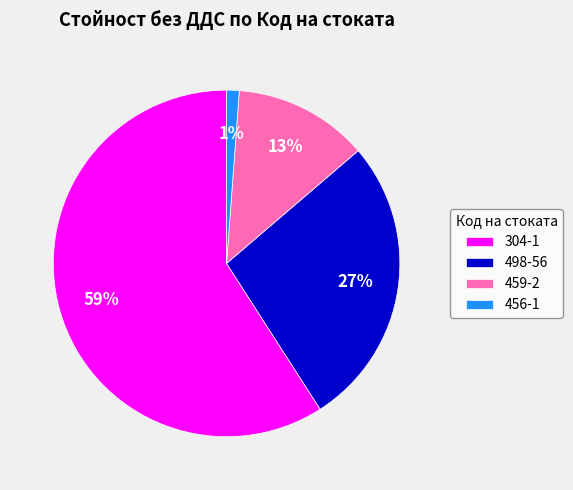

Rank the categories by value from lowest to highest.

456-1, 459-2, 498-56, 304-1